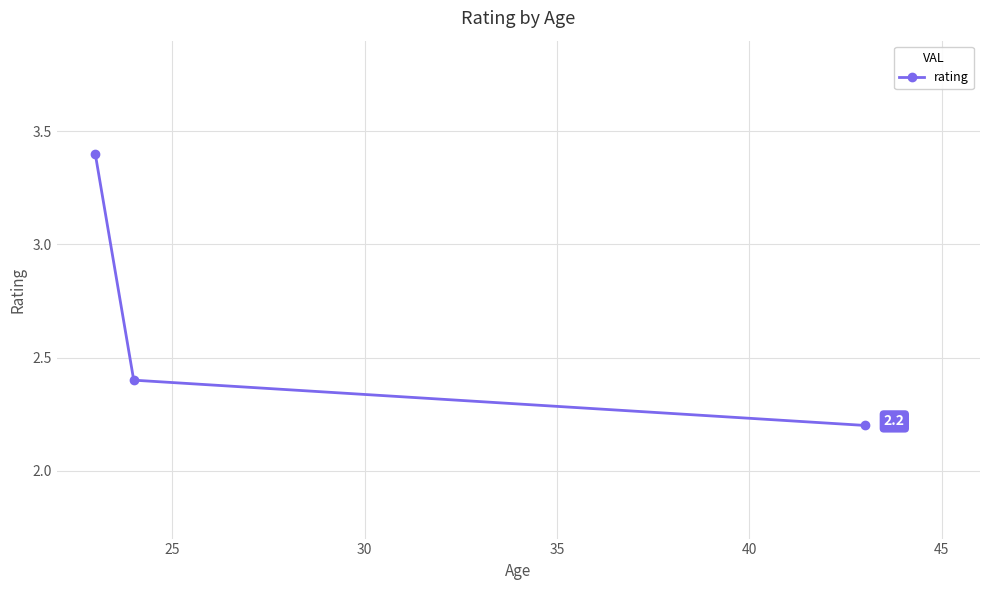

What is the value of the 3rd point from the left?

2.2